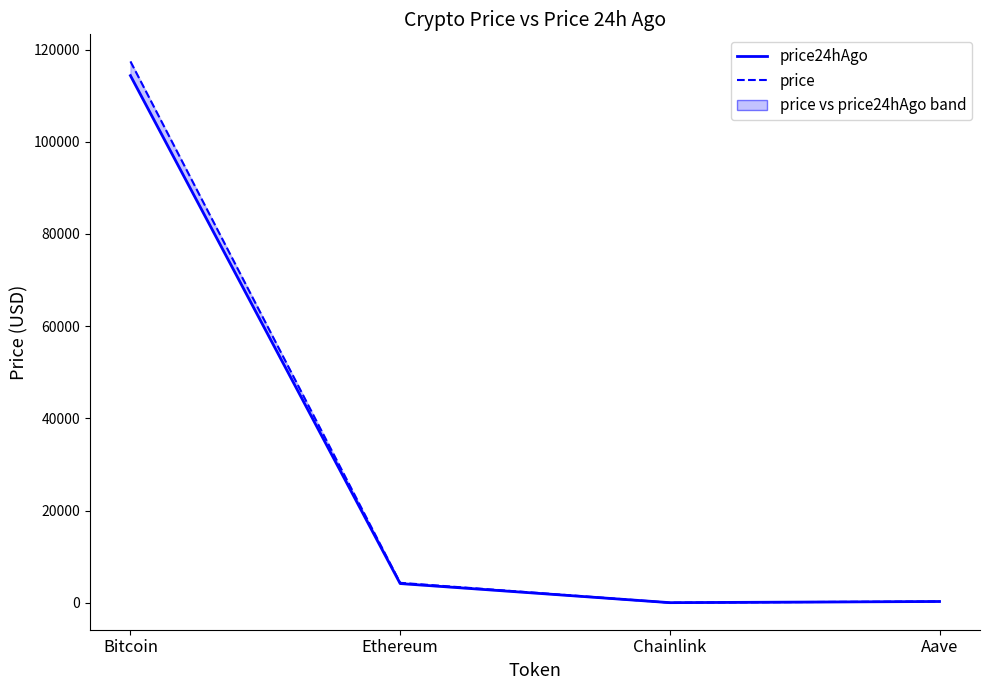

What is the difference between the price24hAgo values at Chainlink and Aave?

254.0